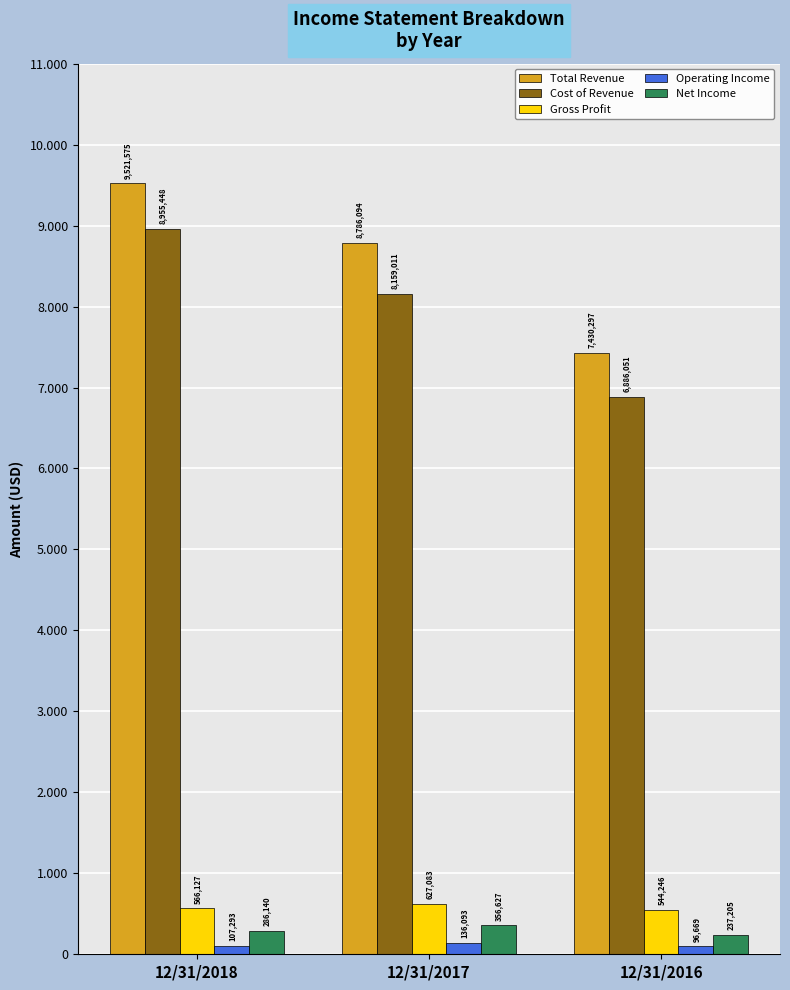

Which series changed the most between 12/31/2018 and 12/31/2016?

Total Revenue